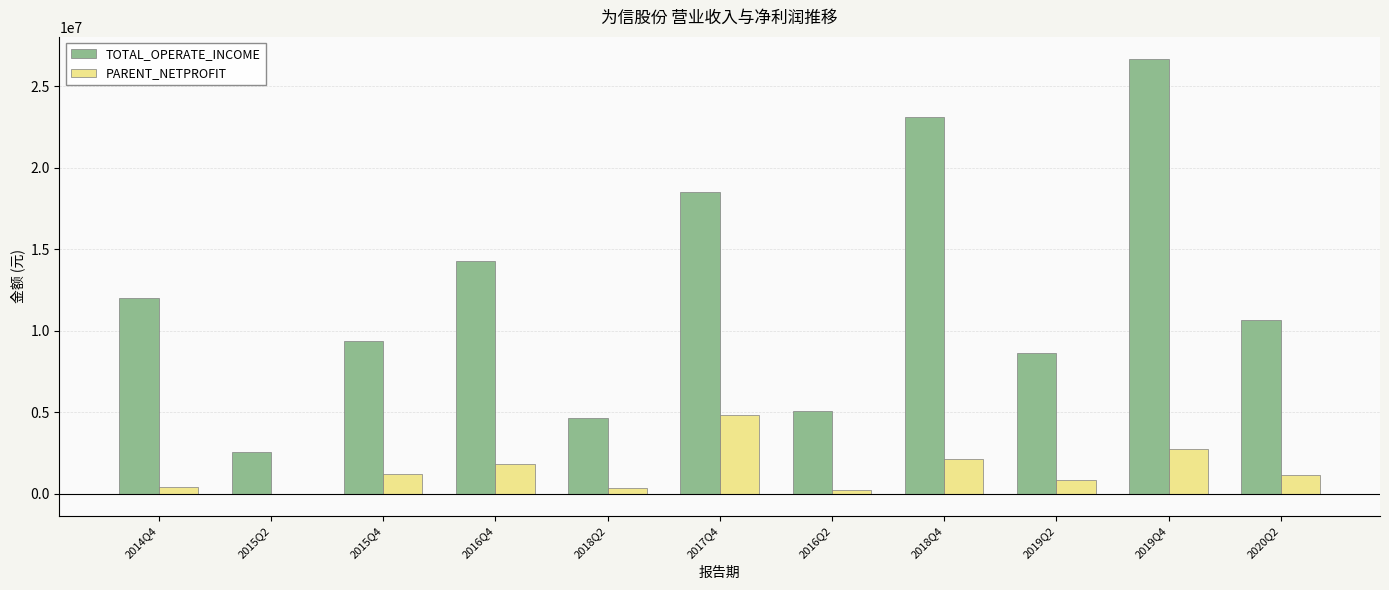

Is the value of TOTAL_OPERATE_INCOME at 2014Q4 greater than the value of PARENT_NETPROFIT at 2020Q2?

Yes